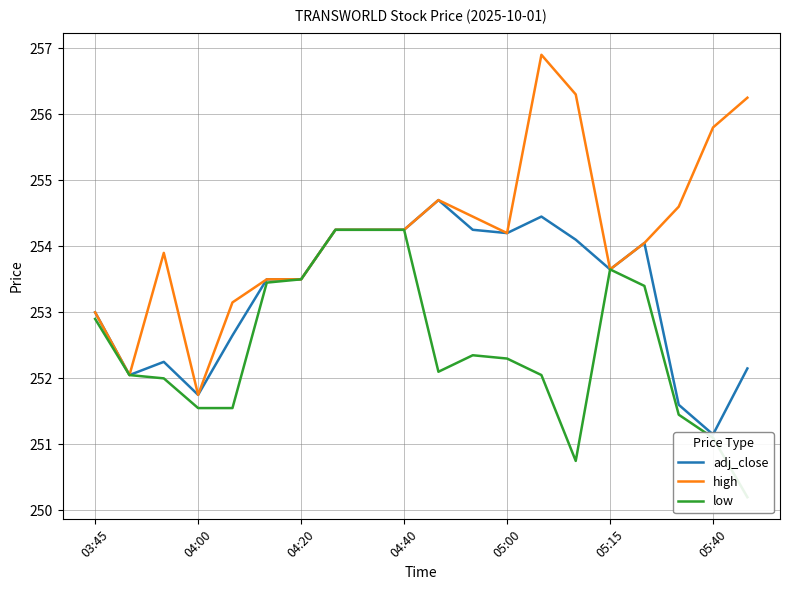

How many values in the low series are below 252?

6